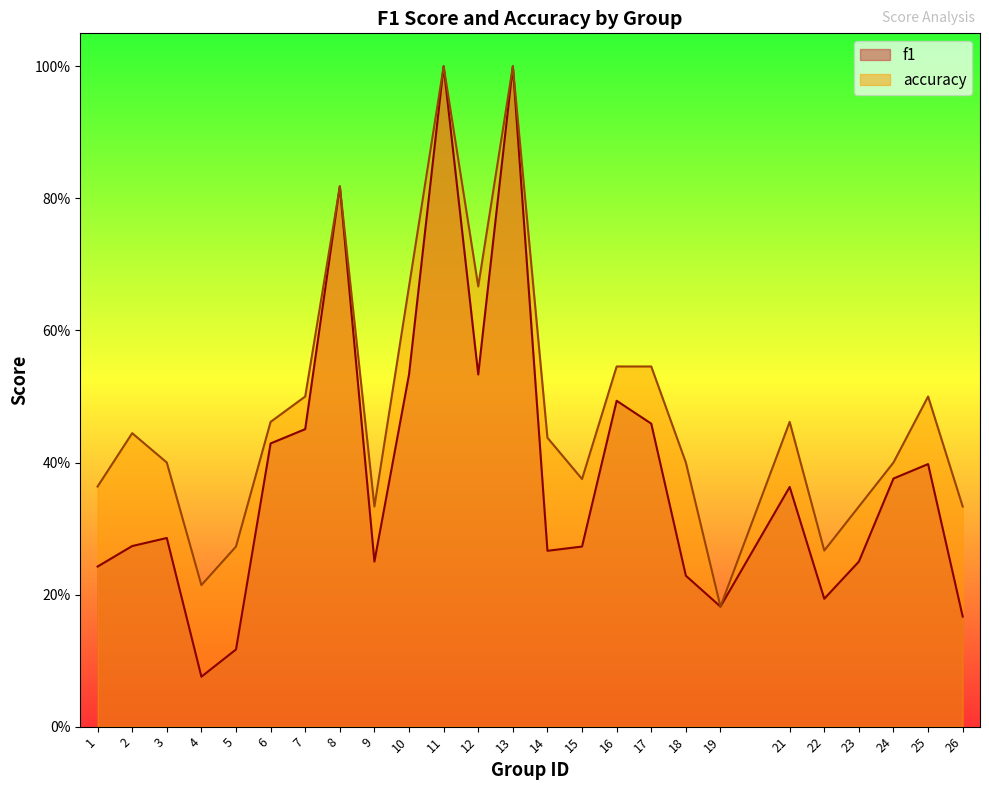

True or false: f1 and accuracy intersect in this chart.

False